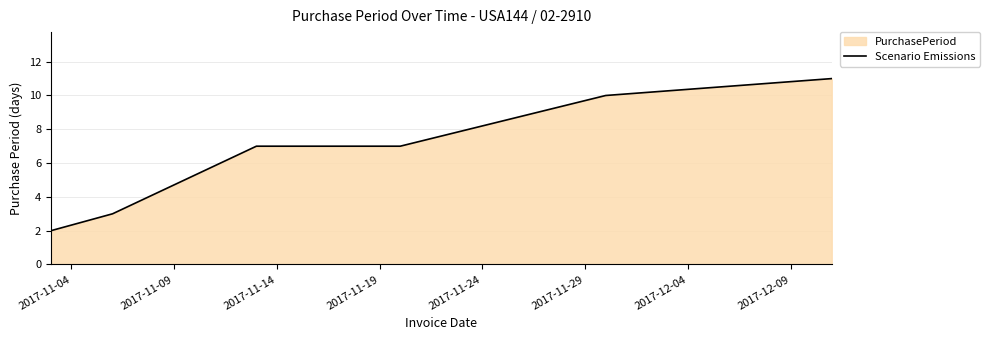

True or false: the data has more than 1 interior local peaks.

False